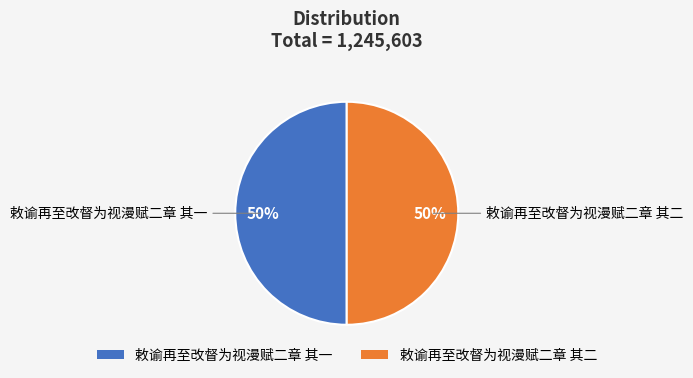

Approximately how many times larger is the value at 敕谕再至改督为视漫赋二章 其一 compared to 敕谕再至改督为视漫赋二章 其二?

1.0